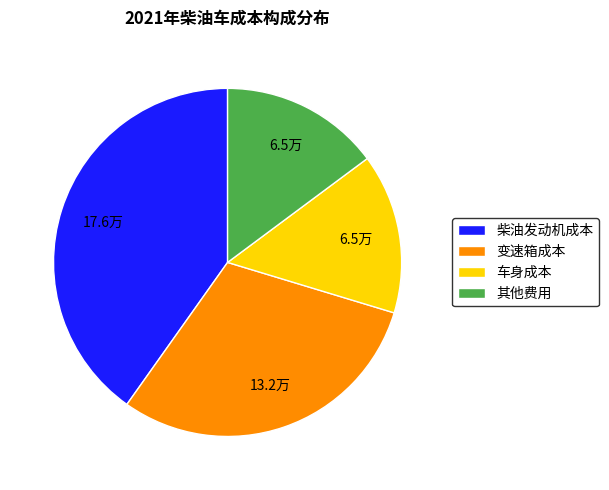

Is the sum of 变速箱成本 and 其他费用 greater than half?

No